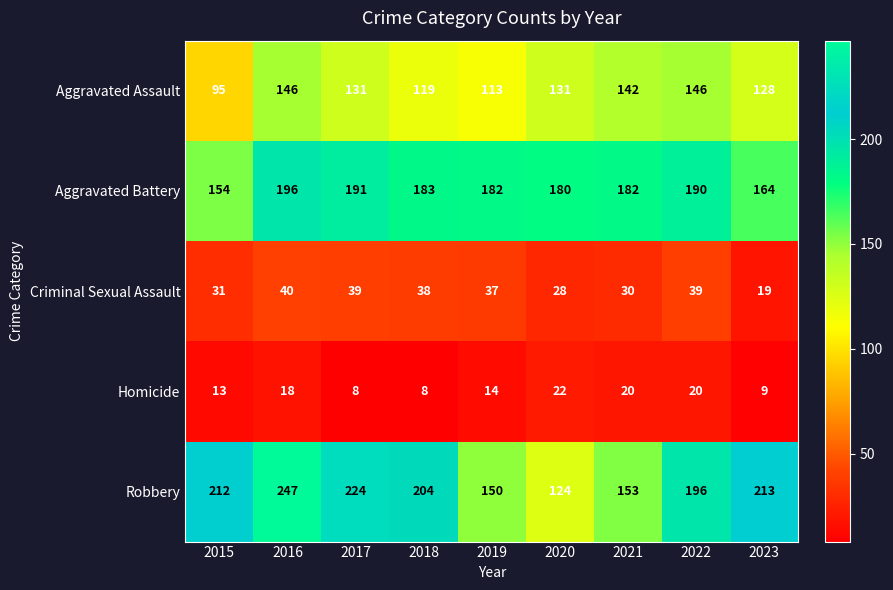

Rank the series at 2023 from lowest to highest value.

Homicide, Criminal Sexual Assault, Aggravated Assault, Aggravated Battery, Robbery